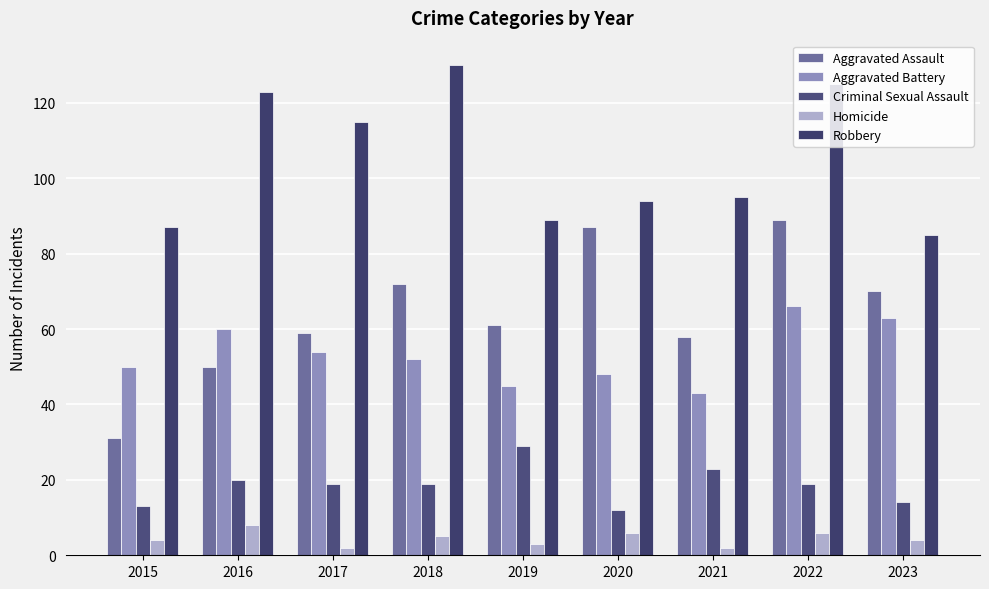

Does the chart contain stacked bars?

No